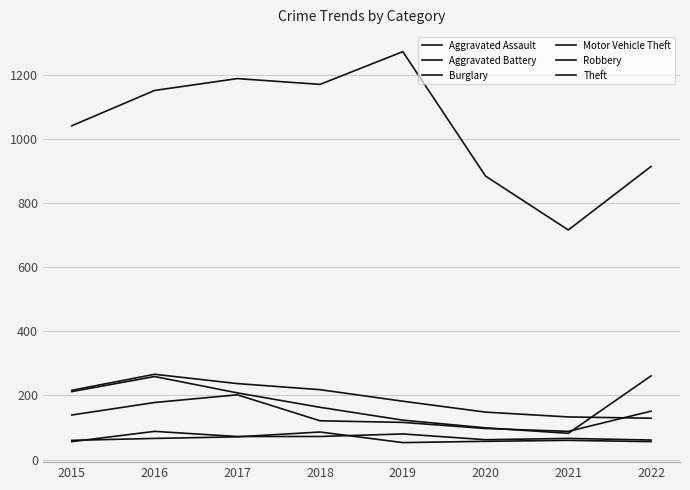

Reading left to right, what are all the values shown in this chart?

Aggravated Assault: 56	88	72	72	80	62	66	61
Aggravated Battery: 60	66	71	86	53	57	60	56
Burglary: 216	266	237	218	182	148	133	129
Motor Vehicle Theft: 212	259	208	163	123	99	82	261
Robbery: 139	178	202	121	116	97	88	151
Theft: 1041	1151	1188	1170	1272	884	716	914